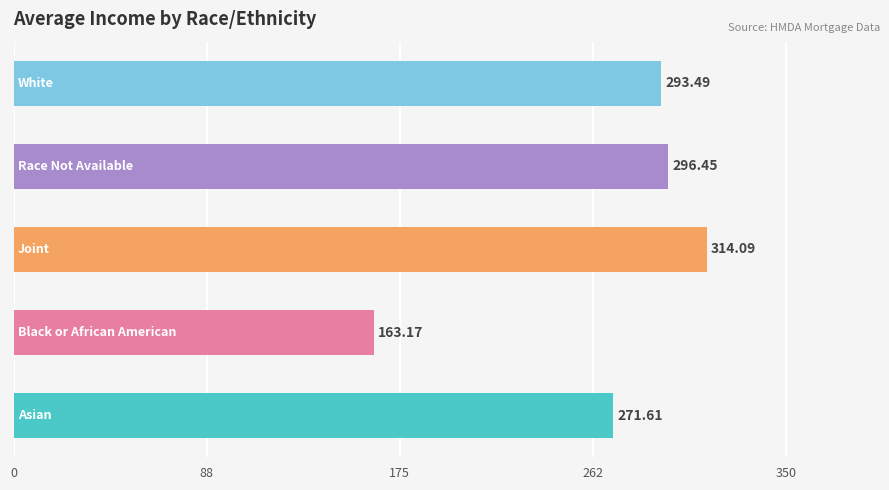

What is the difference between the maximum and minimum values?

150.9